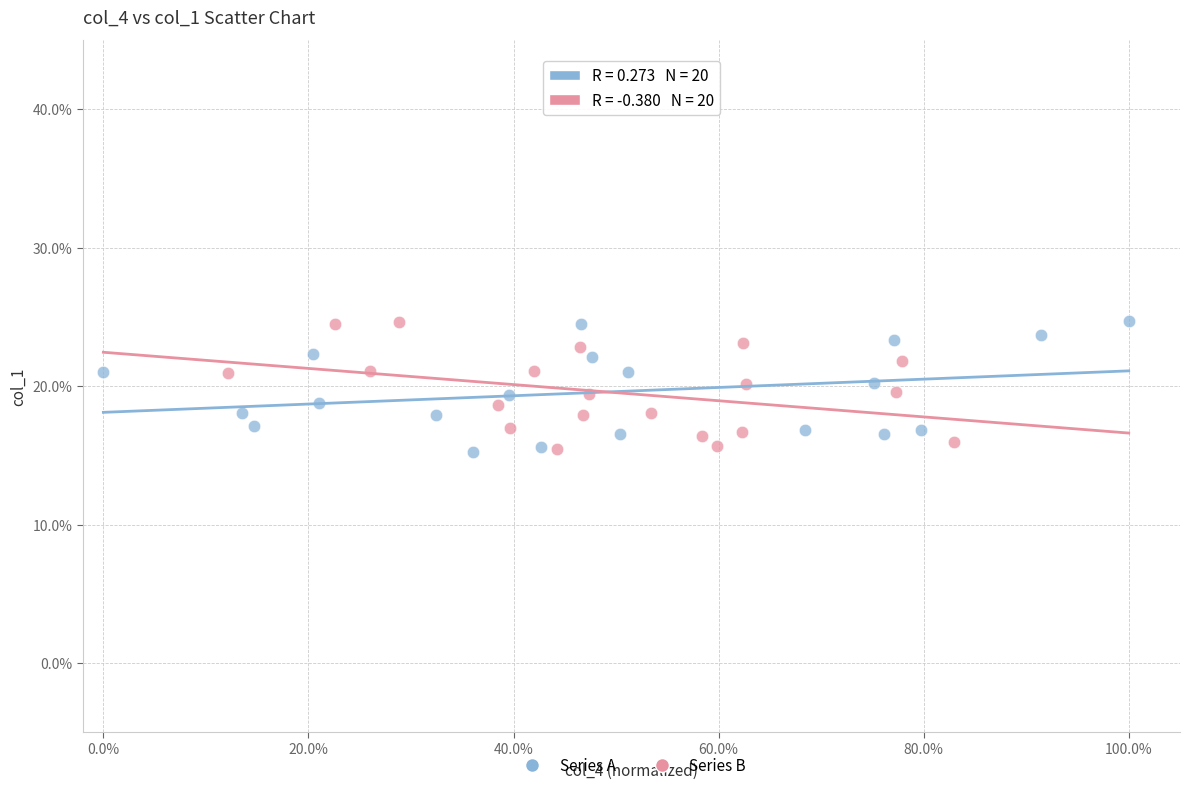

What are all the series names shown in the legend?

Series A, Series B